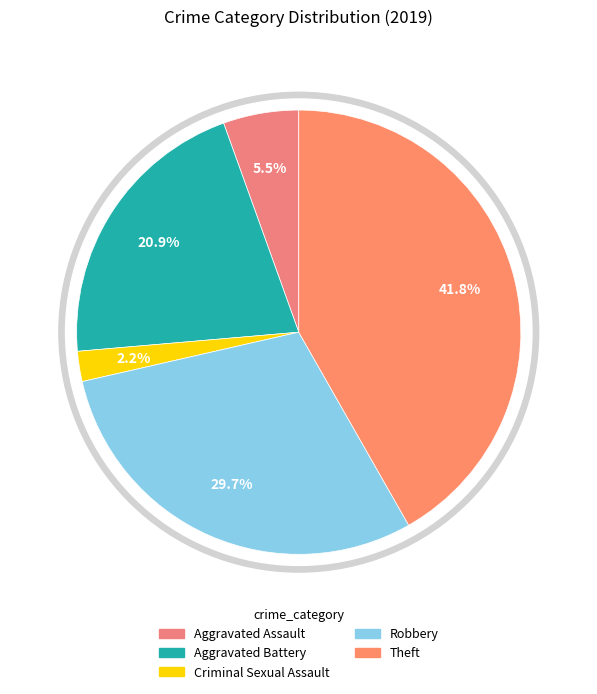

Does any single category account for the majority?

No